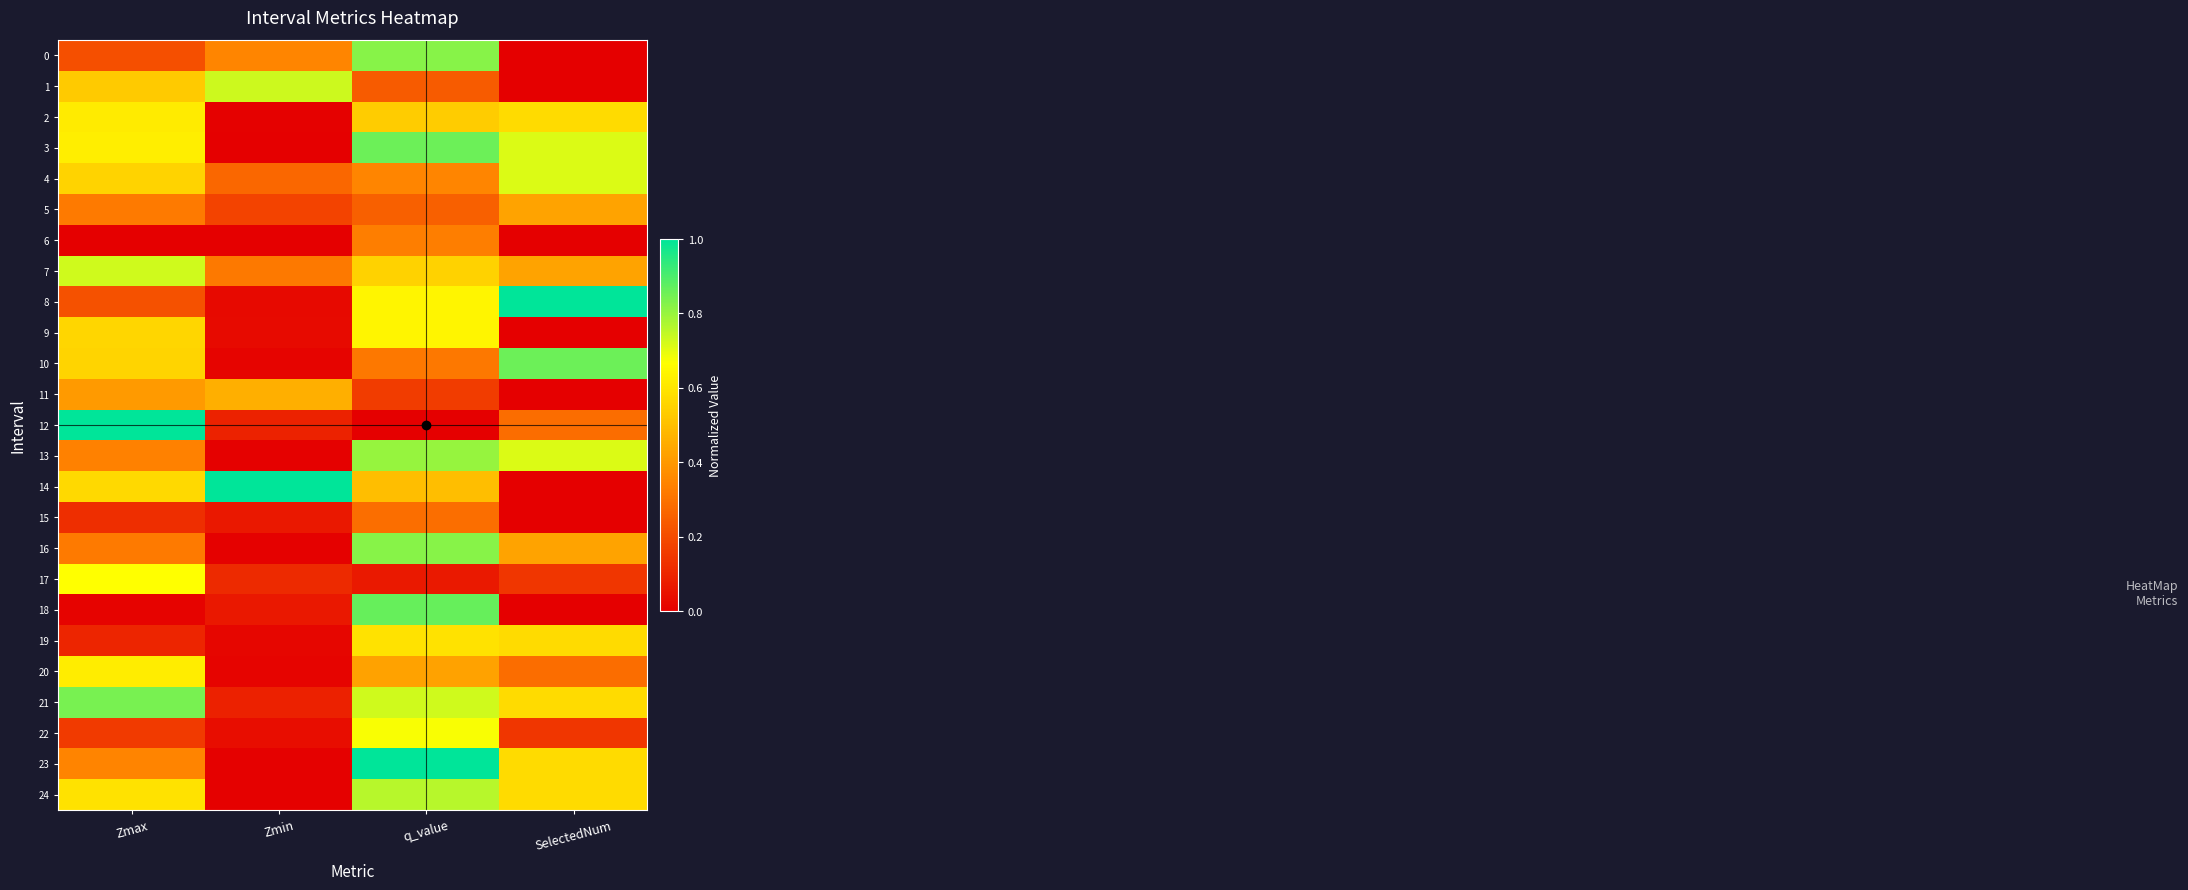

How many data points does each series have?

4